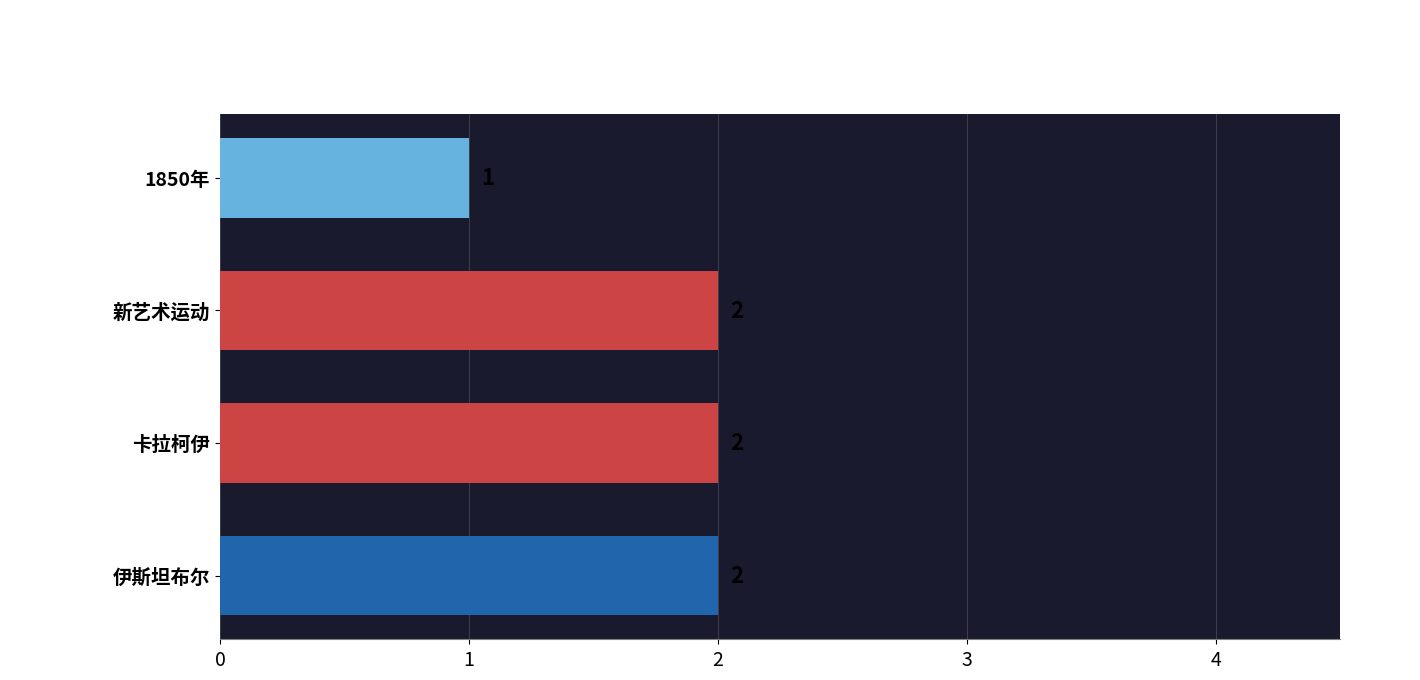

What is the sum of the values at 1850年 and 伊斯坦布尔?

3